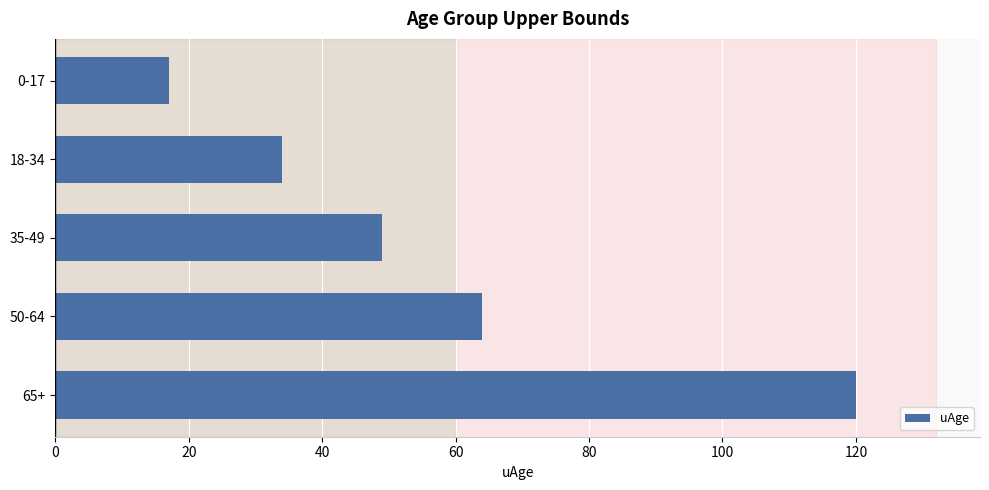

Does the chart contain any negative values?

No